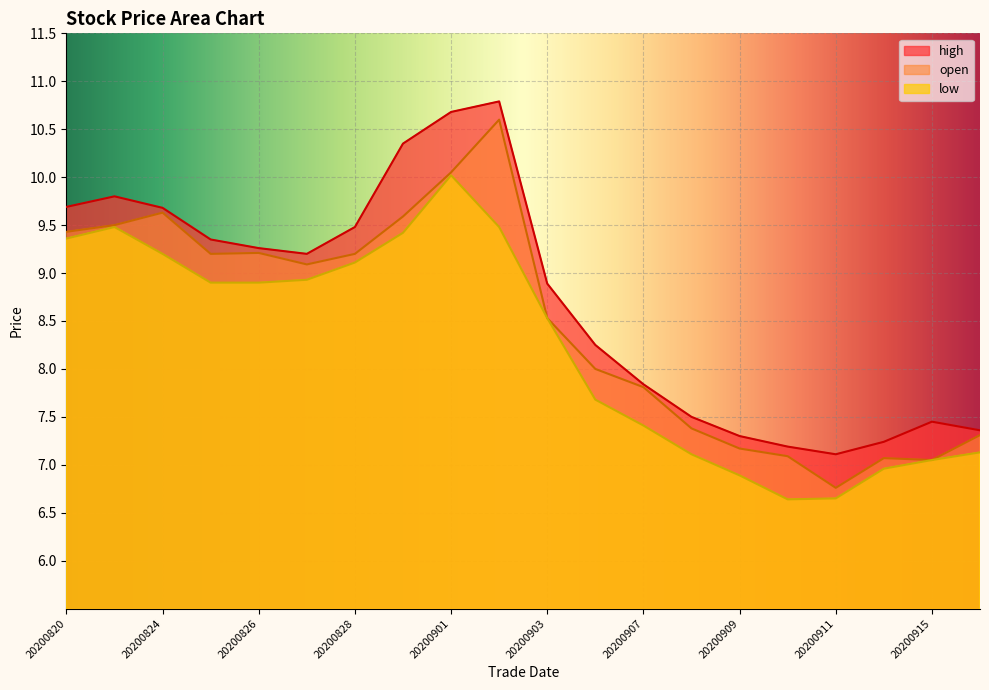

Reading left to right, extract all data points from this chart.

high: 20200820=9.7	20200821=9.8	20200824=9.7	20200825=9.3	20200826=9.3	20200827=9.2	20200828=9.5	20200831=10.3	20200901=10.7	20200902=10.8	20200903=8.9	20200904=8.2	20200907=7.8	20200908=7.5	20200909=7.3	20200910=7.2	20200911=7.1	20200914=7.2	20200915=7.5	20200916=7.4
low: 20200820=9.4	20200821=9.5	20200824=9.2	20200825=8.9	20200826=8.9	20200827=8.9	20200828=9.1	20200831=9.4	20200901=10.0	20200902=9.5	20200903=8.5	20200904=7.7	20200907=7.4	20200908=7.1	20200909=6.9	20200910=6.6	20200911=6.7	20200914=7.0	20200915=7.0	20200916=7.1
open: 20200820=9.4	20200821=9.5	20200824=9.6	20200825=9.2	20200826=9.2	20200827=9.1	20200828=9.2	20200831=9.6	20200901=10.1	20200902=10.6	20200903=8.5	20200904=8.0	20200907=7.8	20200908=7.4	20200909=7.2	20200910=7.1	20200911=6.8	20200914=7.1	20200915=7.0	20200916=7.3